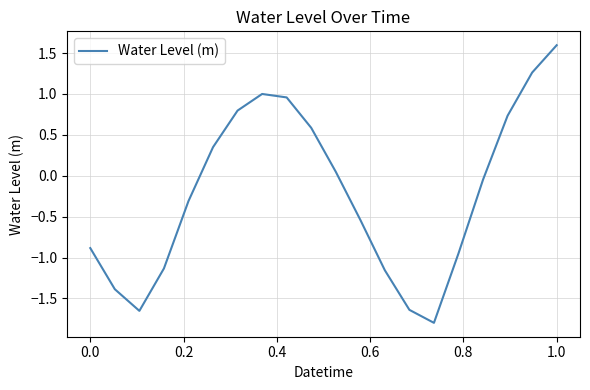

What is the difference between the maximum and minimum values?

3.4